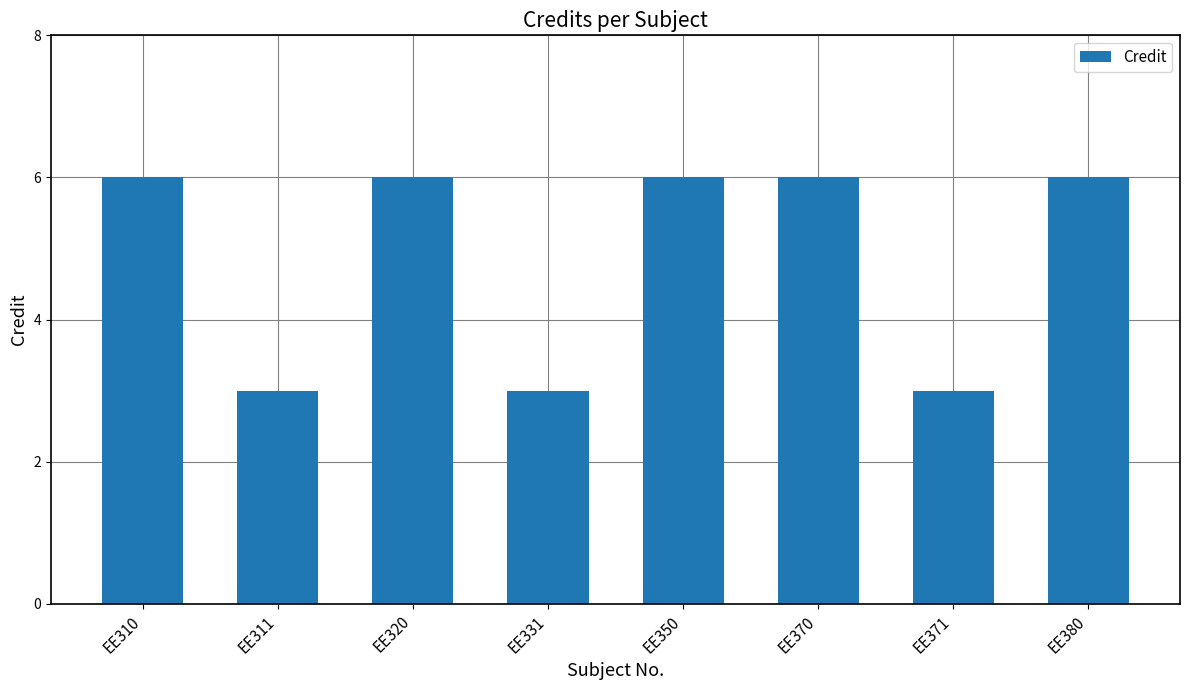

What is the approximate value at EE370?

6